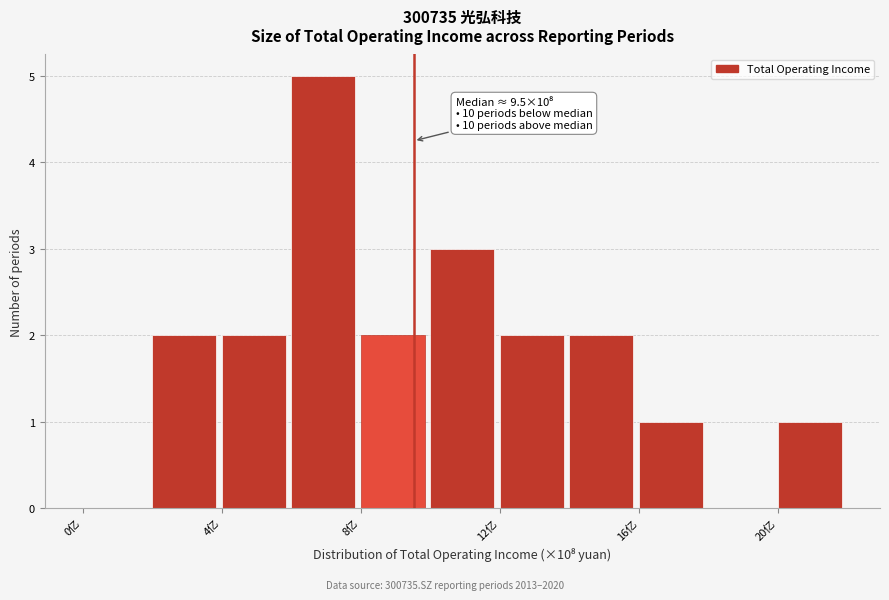

Which range on the x-axis has the tallest bar?

6 to 8